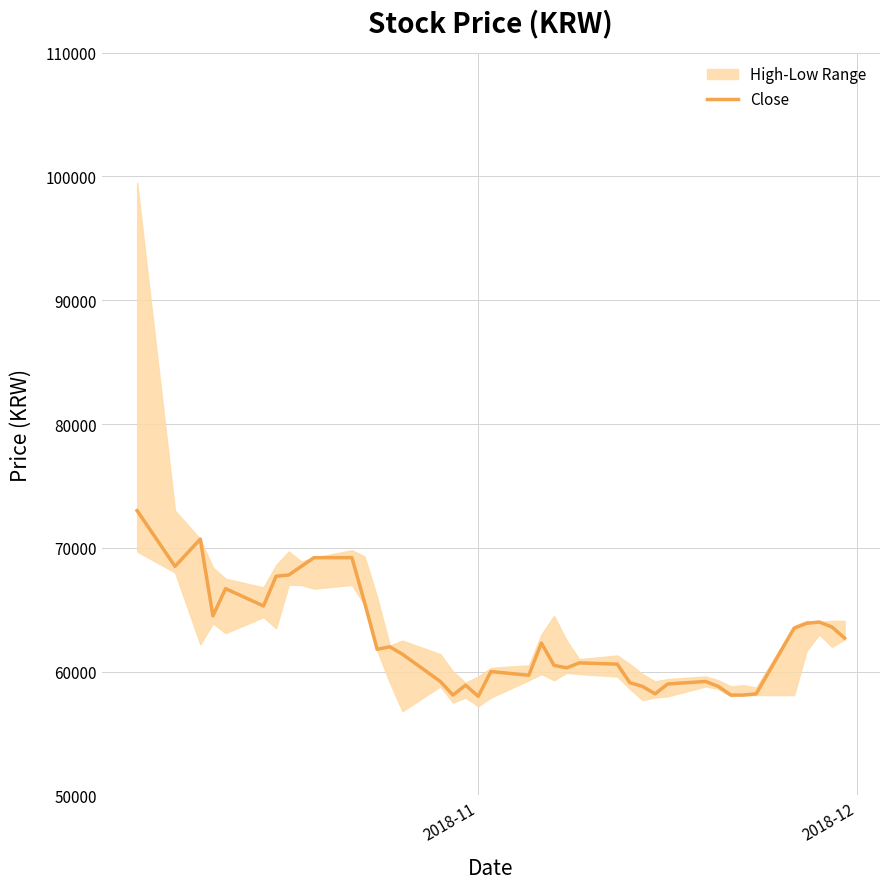

What is the average value?

62635